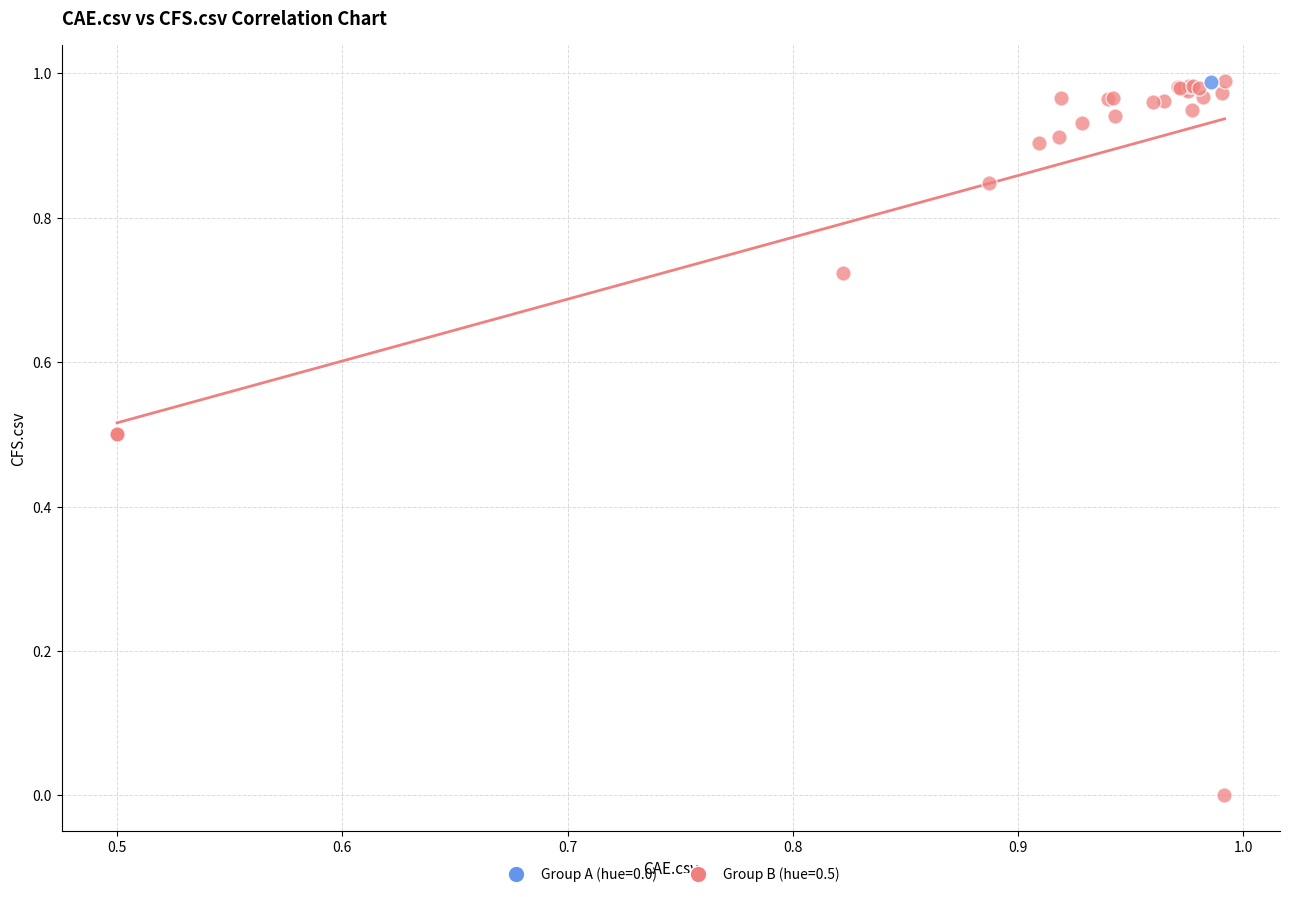

What are all the series names shown in the legend?

Group A (hue=0.0), Group B (hue=0.5)